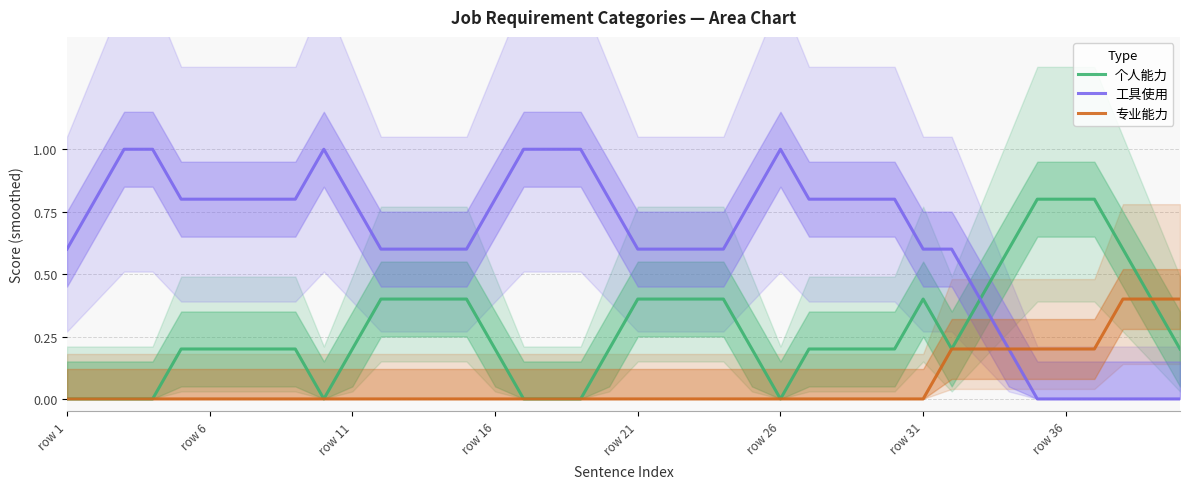

Which series has the largest range (max minus min)?

工具使用